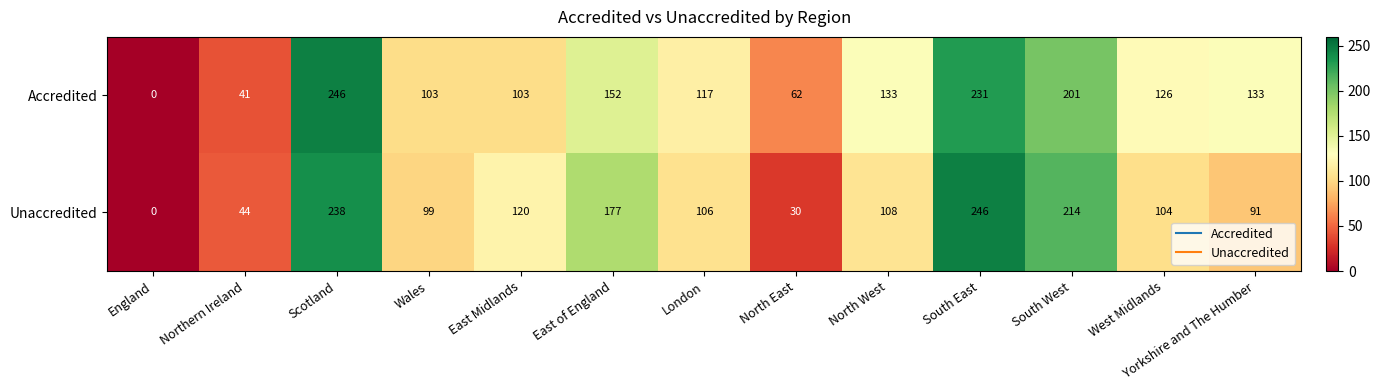

What is the spread (max minus min) of values at Wales?

4